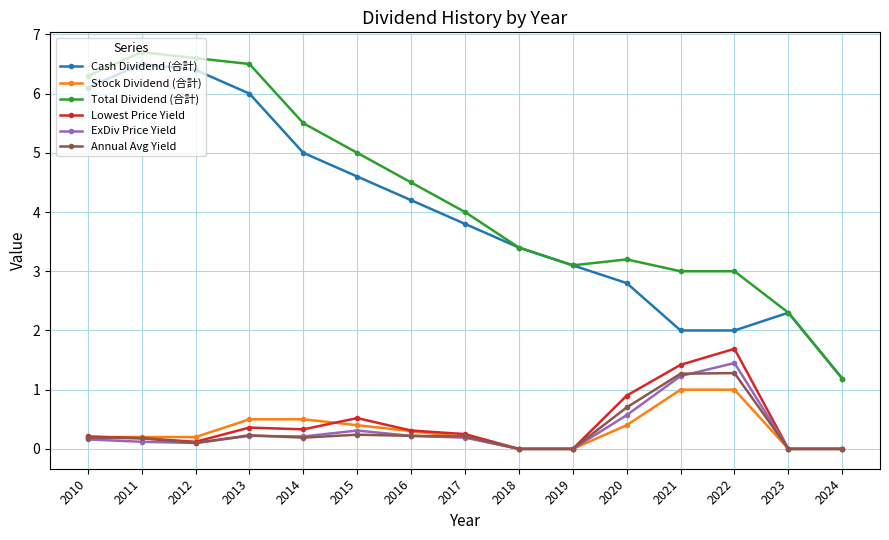

What is the maximum value shown in the chart?

6.7